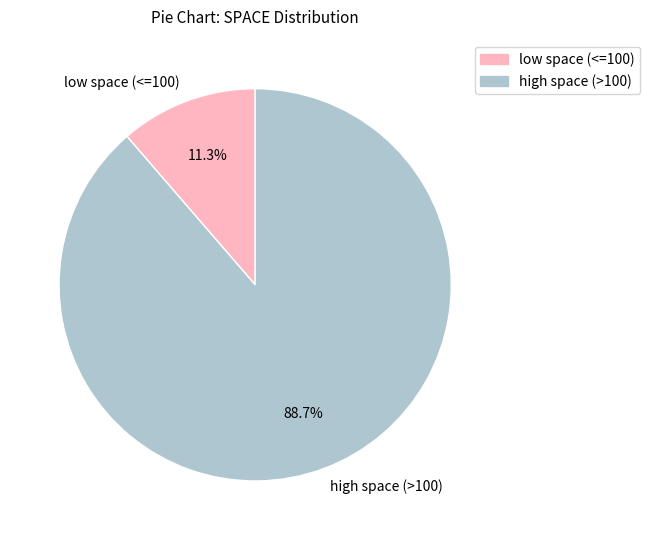

Rank the categories by value from lowest to highest.

low space (<=100), high space (>100)